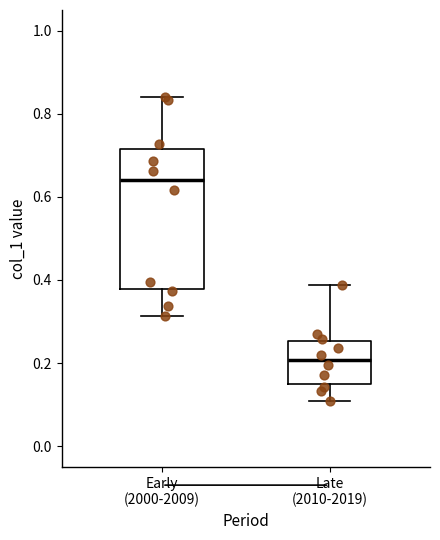

Reading left to right, read every box against the y-axis: the position of its median line, the range the box covers, and the ends of its whiskers. The values are not printed on the chart, so give them approximately, as read against the axis.

Early (2000-2009): median 0.64, box 0.38 to 0.72, whiskers 0.32 to 0.84
Late (2010-2019): median 0.20, box 0.14 to 0.26, whiskers 0.10 to 0.38